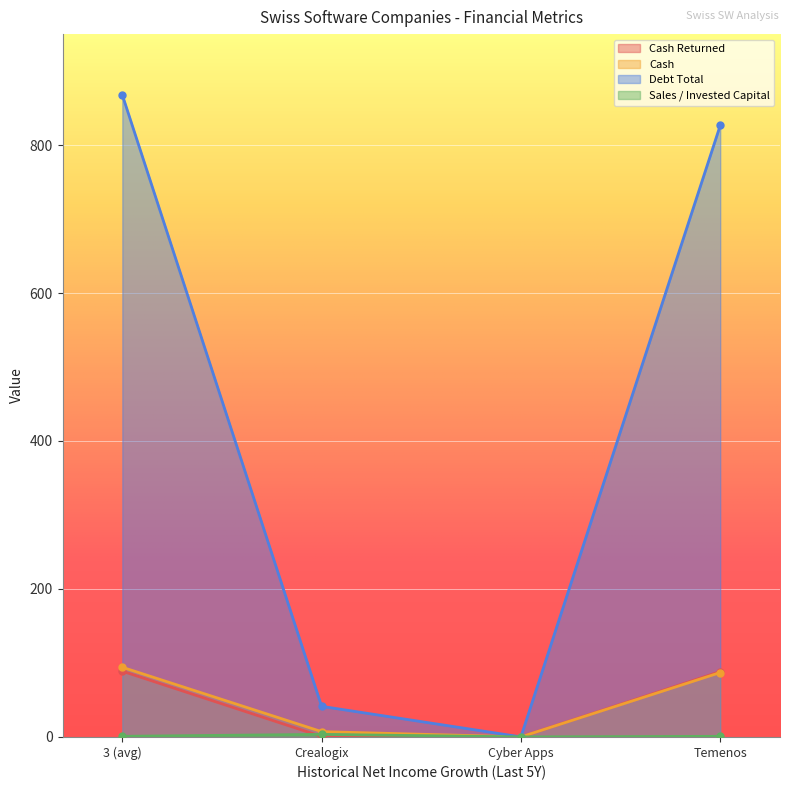

True or false: sales_invested_capital has a value of 0.4 at 3 (avg).

False